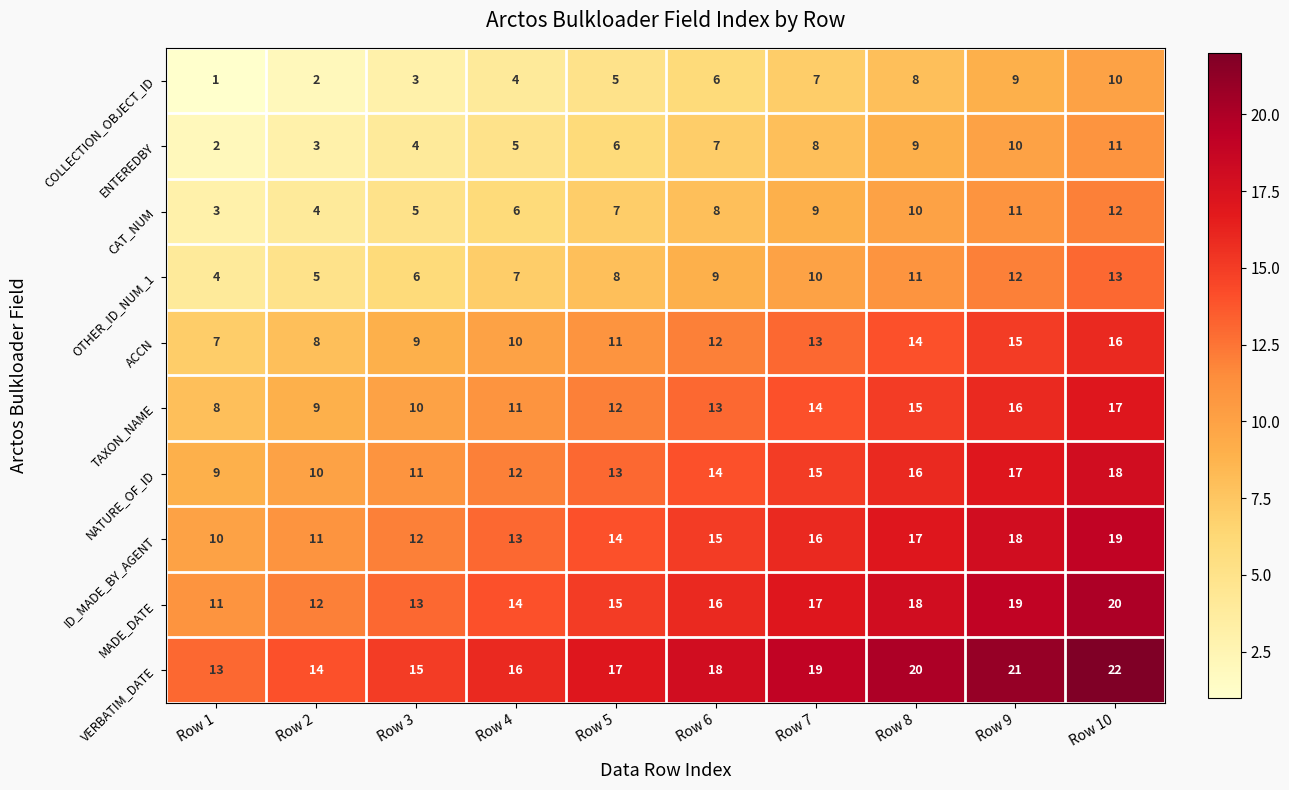

True or false: MADE_DATE has a value of 8 at Row 2.

False